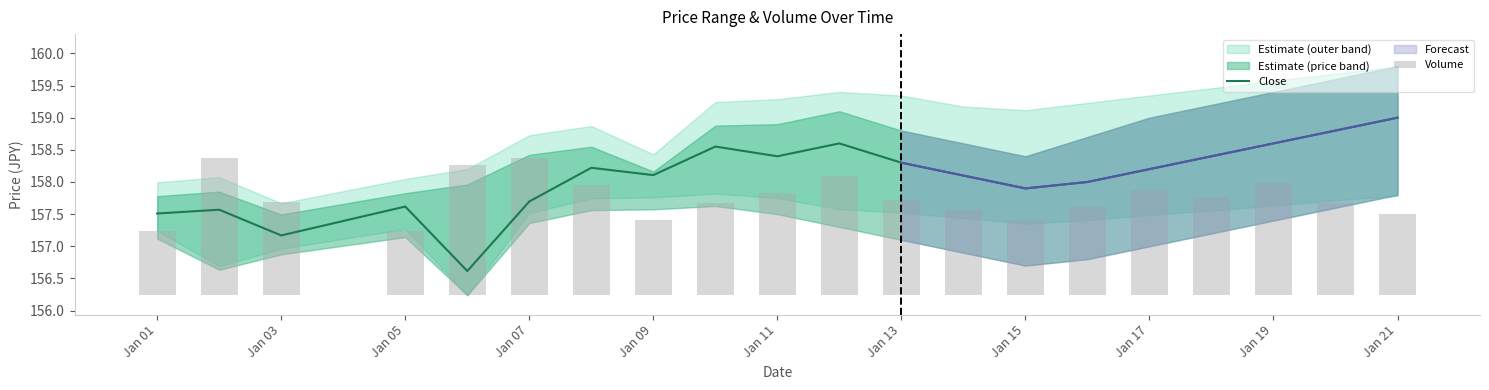

What is the value of the 6th bar from the left?

157.7